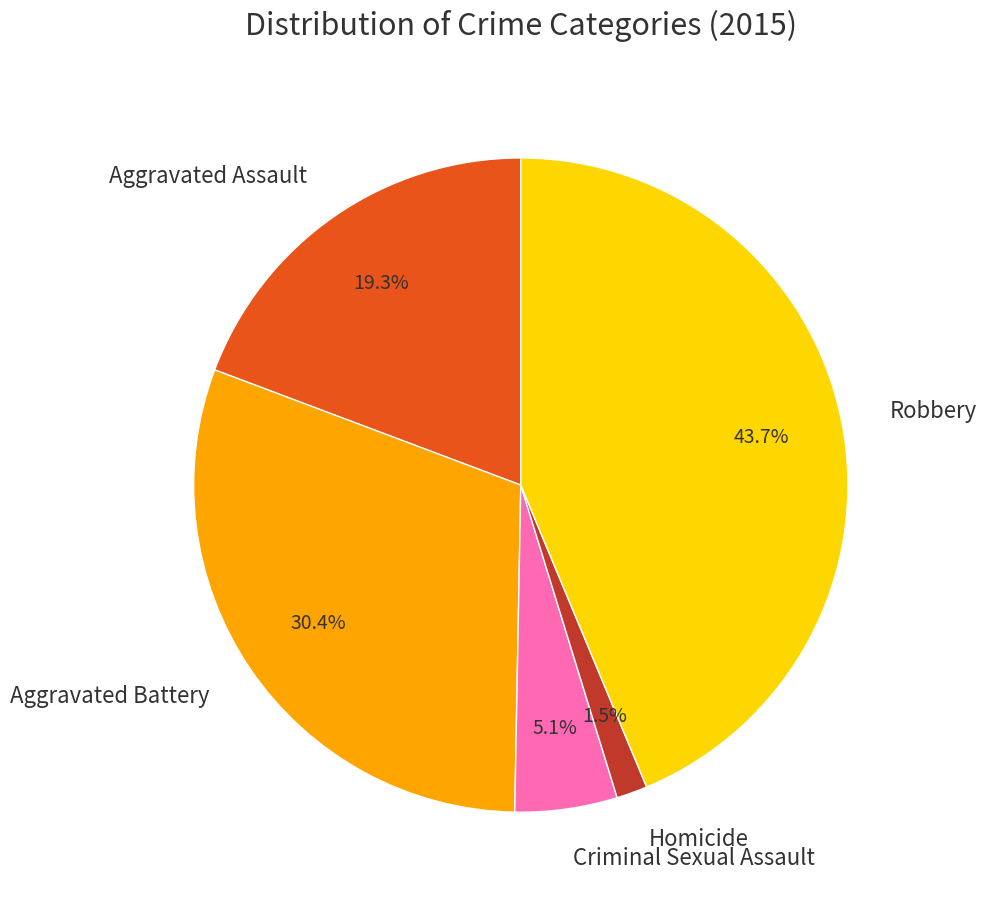

To the nearest percent, what is the average slice percentage?

20%